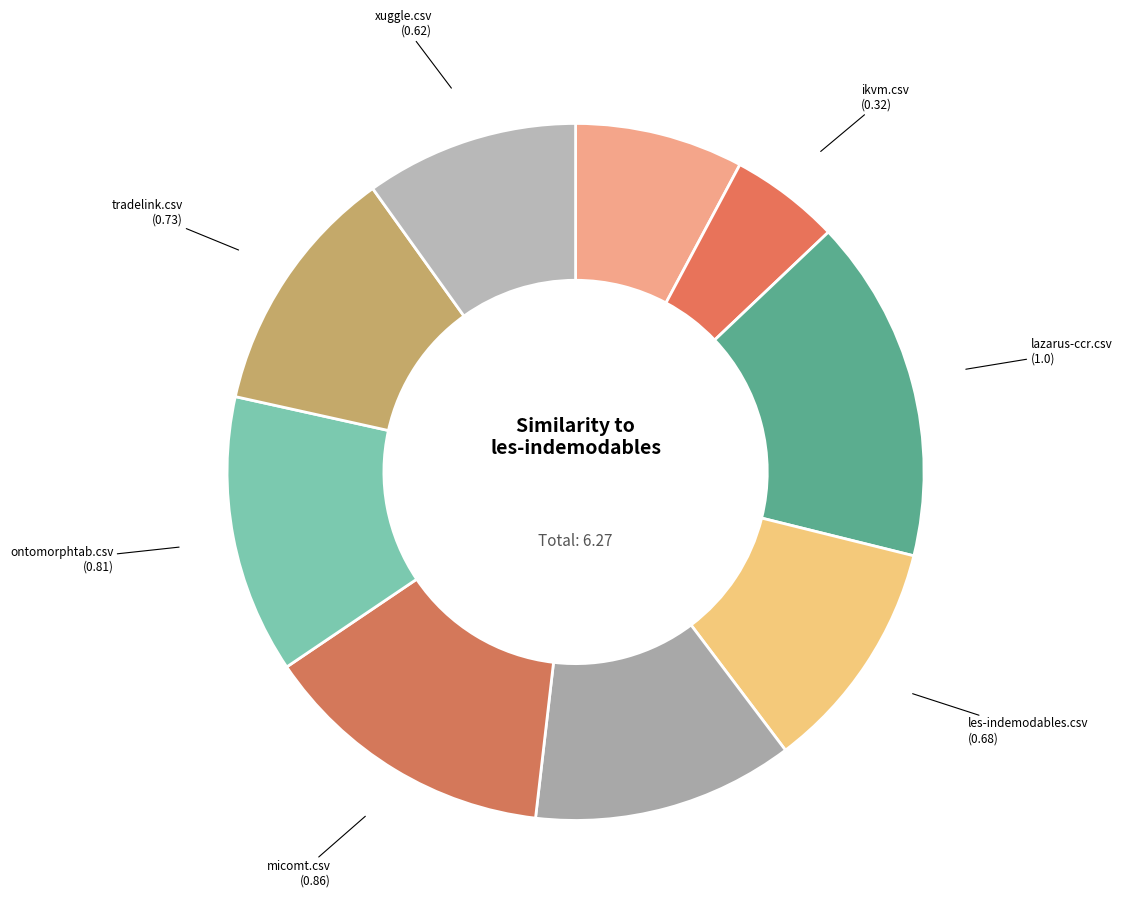

Which category has the biggest portion of the pie?

lazarus-ccr.csv